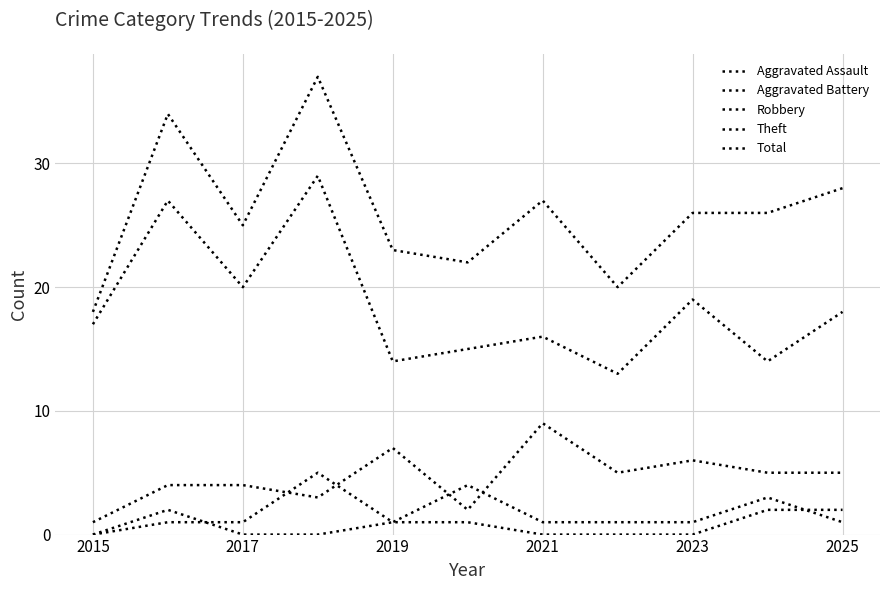

At which category does the chart reach its minimum across all series?

2015